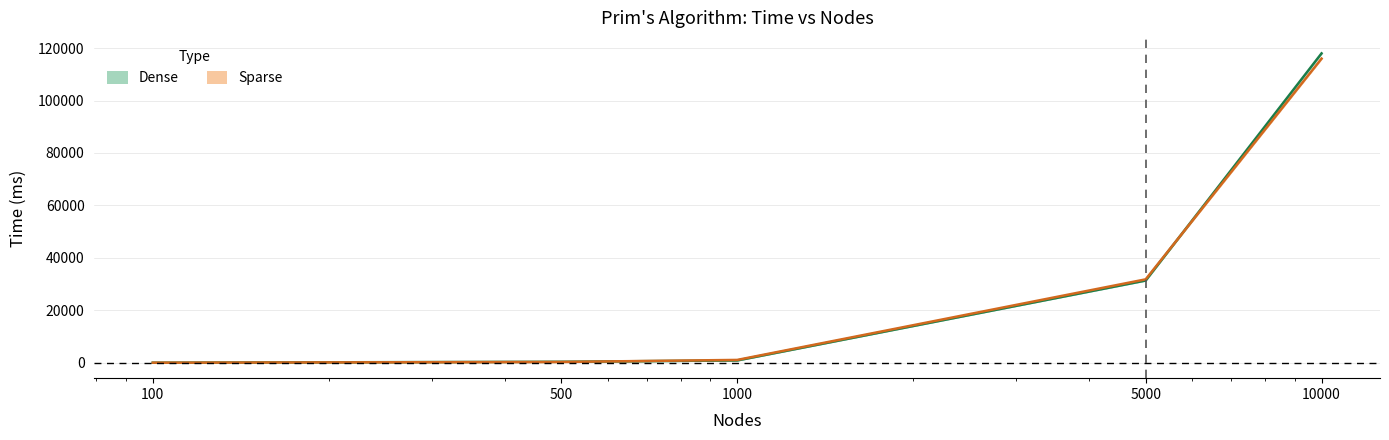

How many data points in Sparse Wall time (ms) are less than 1065?

2